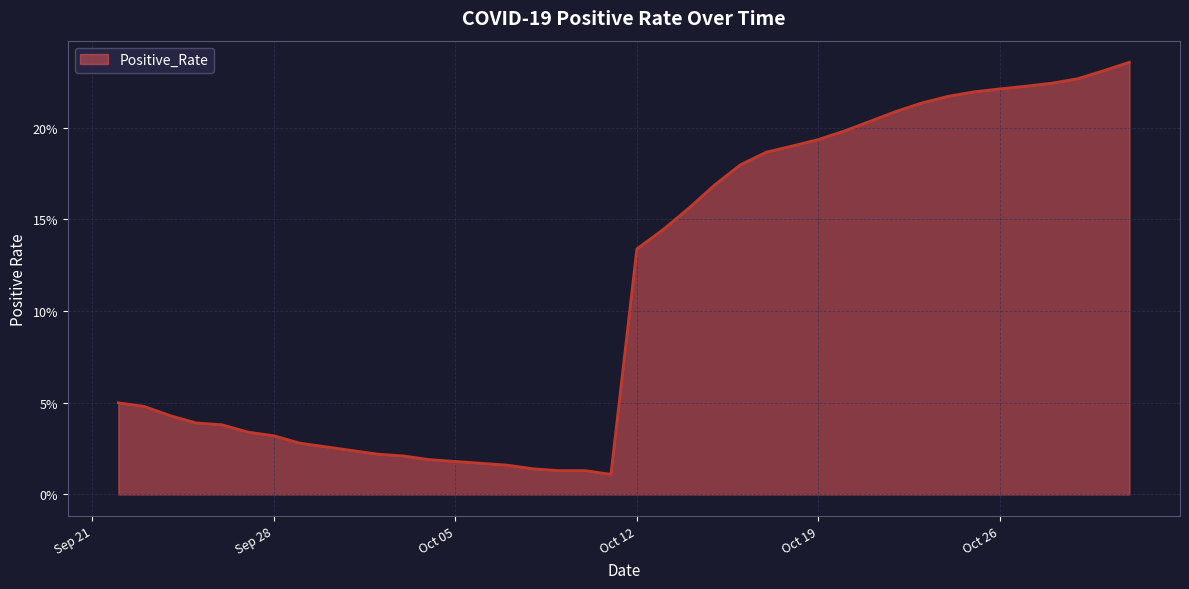

How many points are lower than both their immediate neighbors (excluding endpoints)?

1